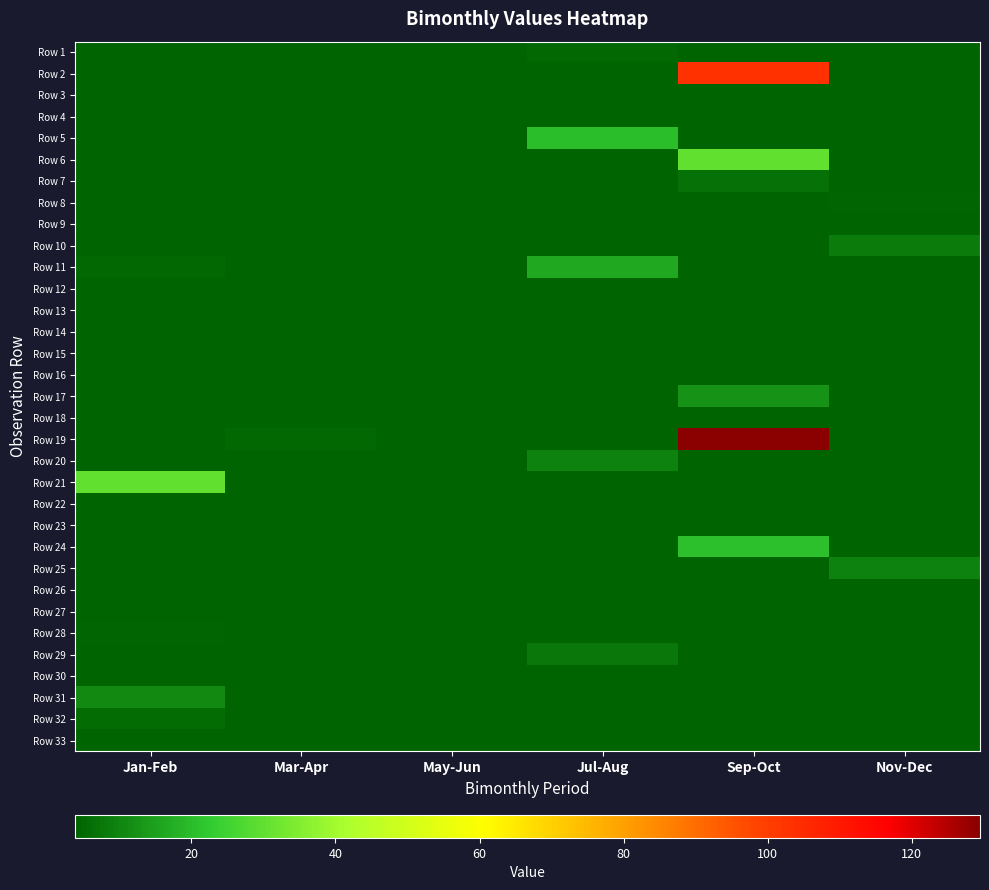

Count the number of categories in the chart.

6